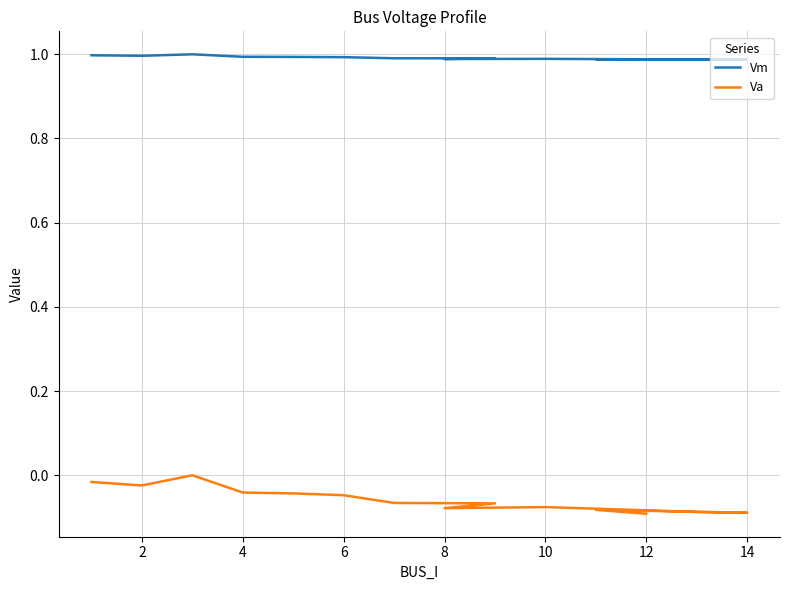

Is the value of Va at 10 greater than the value of Vm at 2?

No